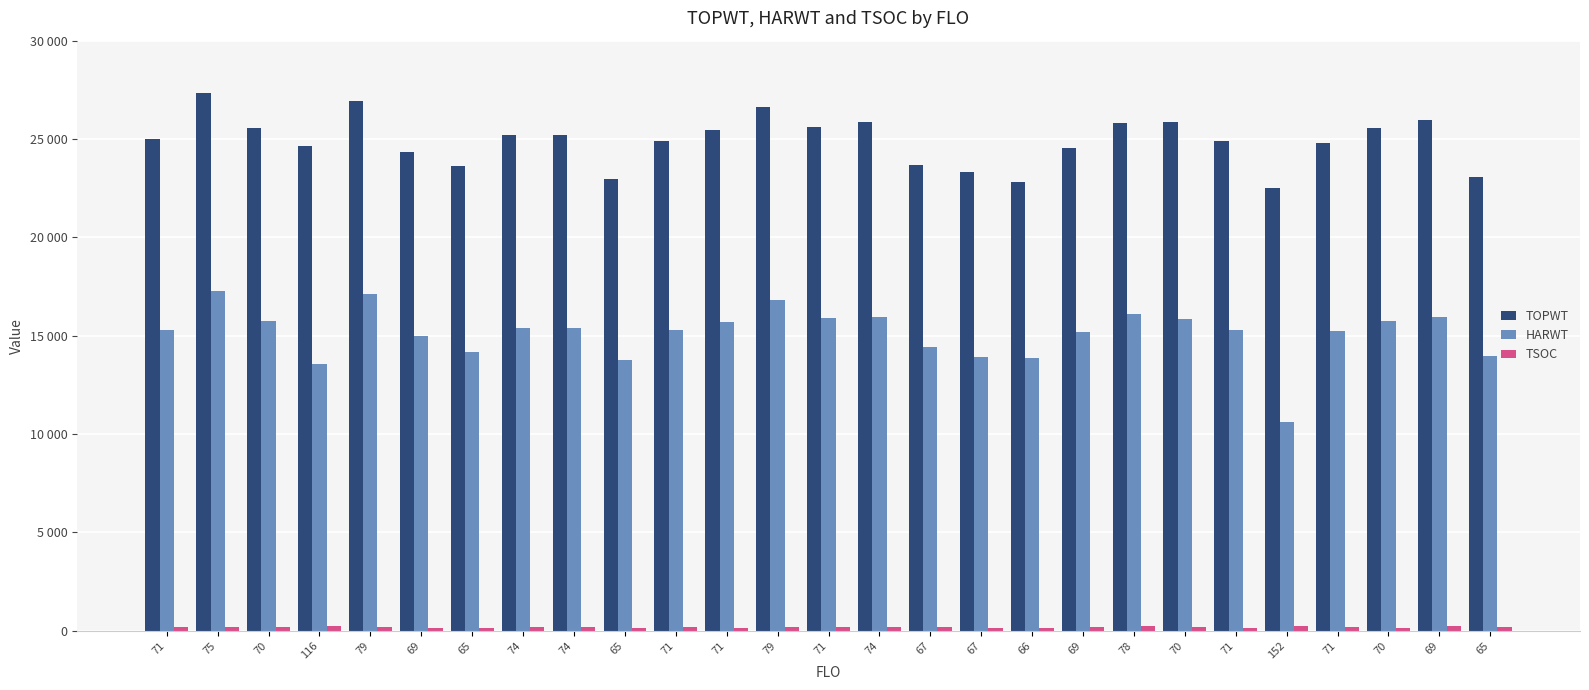

The value of HARWT at 79 is 6810. True or false?

False